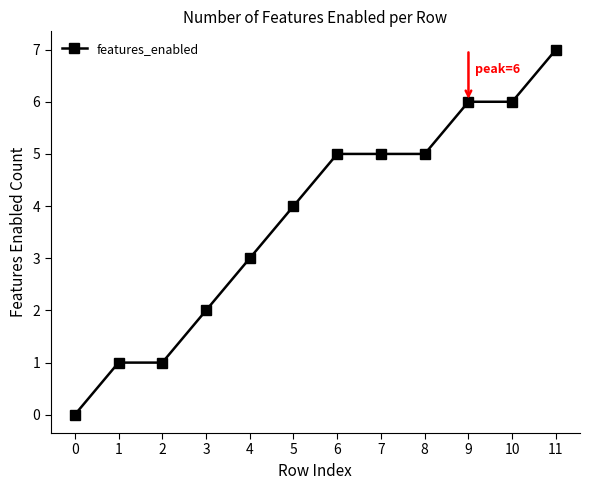

Reading left to right, transcribe all the data shown in this chart.

0	1	1	2	3	4	5	5	5	6	6	7